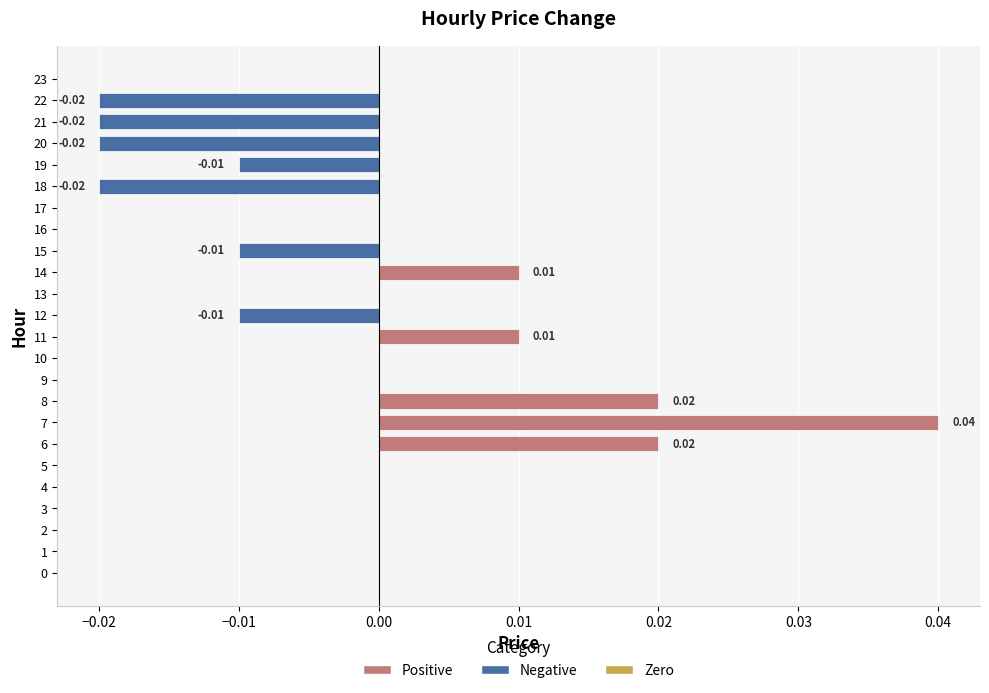

Between 10 and 21, which is larger?

10